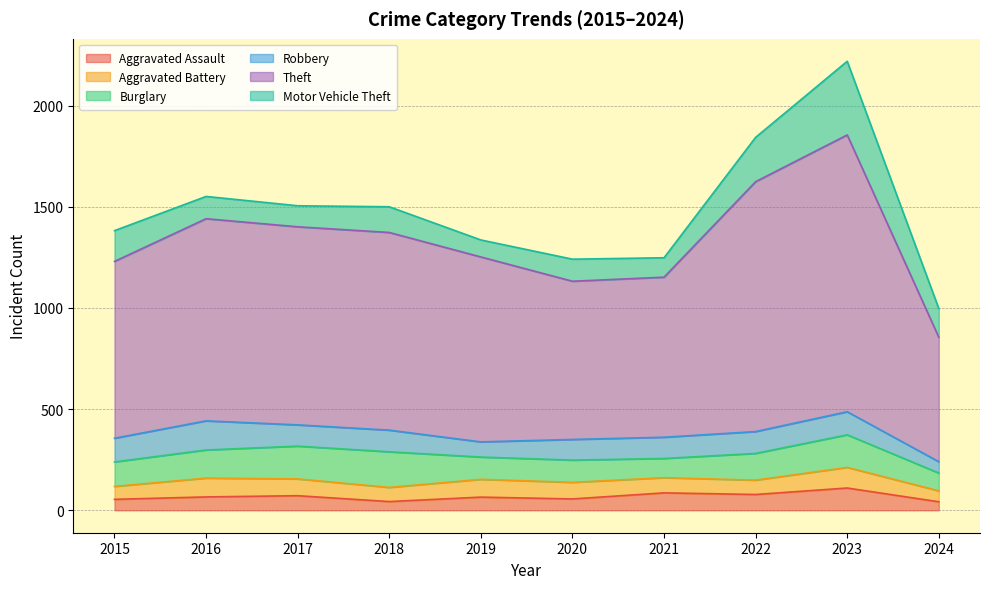

At how many categories does at least one series exceed 529?

10